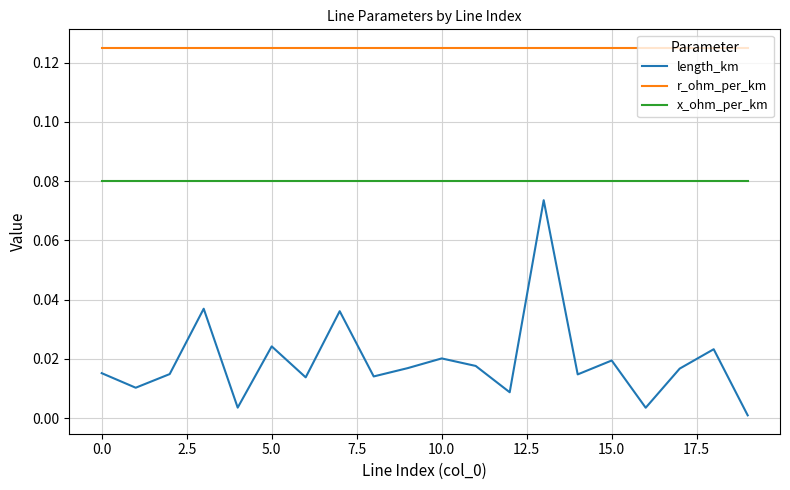

Rank the series by their maximum value, from highest to lowest.

r_ohm_per_km, x_ohm_per_km, length_km